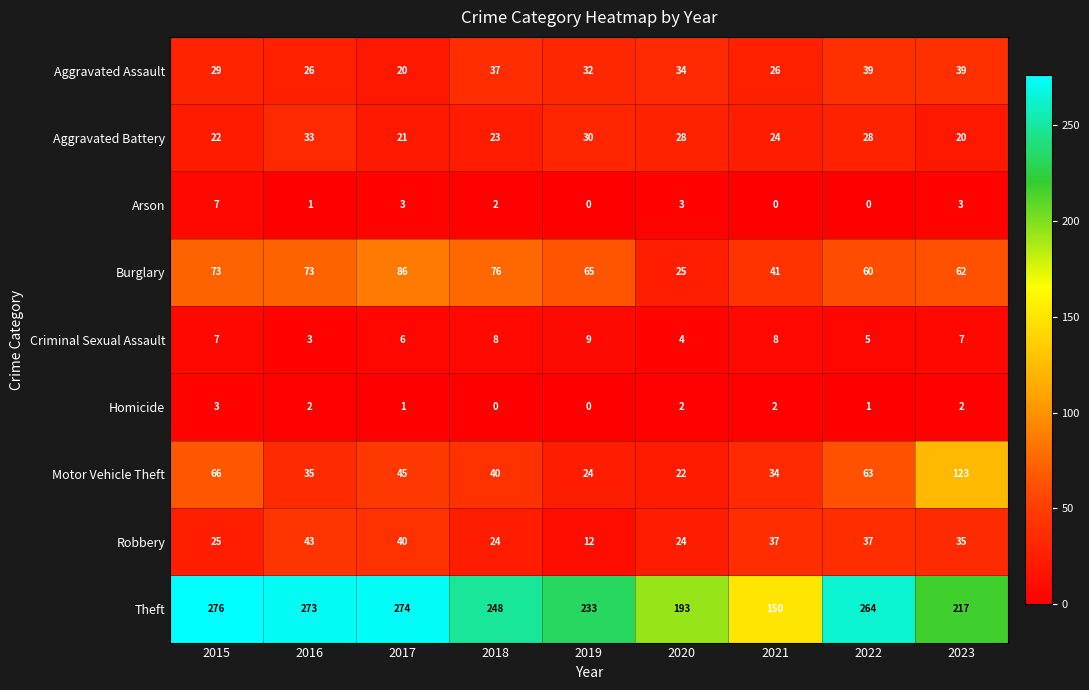

Which series has the widest spread of values?

Theft